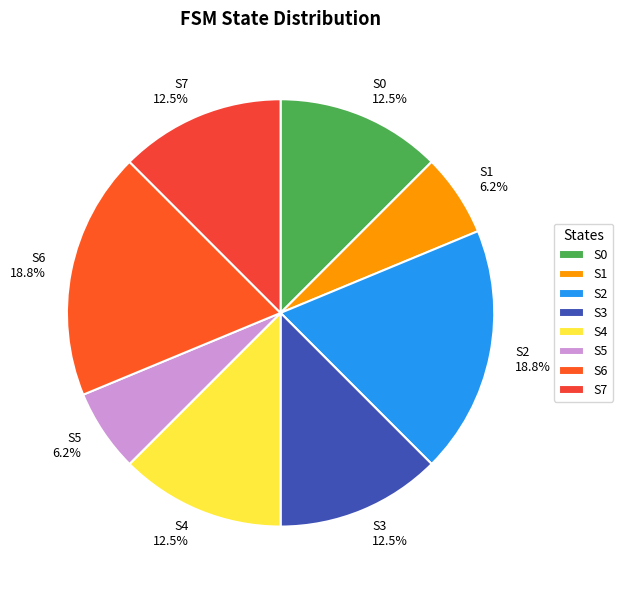

Approximately how many times larger is the value at S6 18.8% compared to S3 12.5%?

1.5